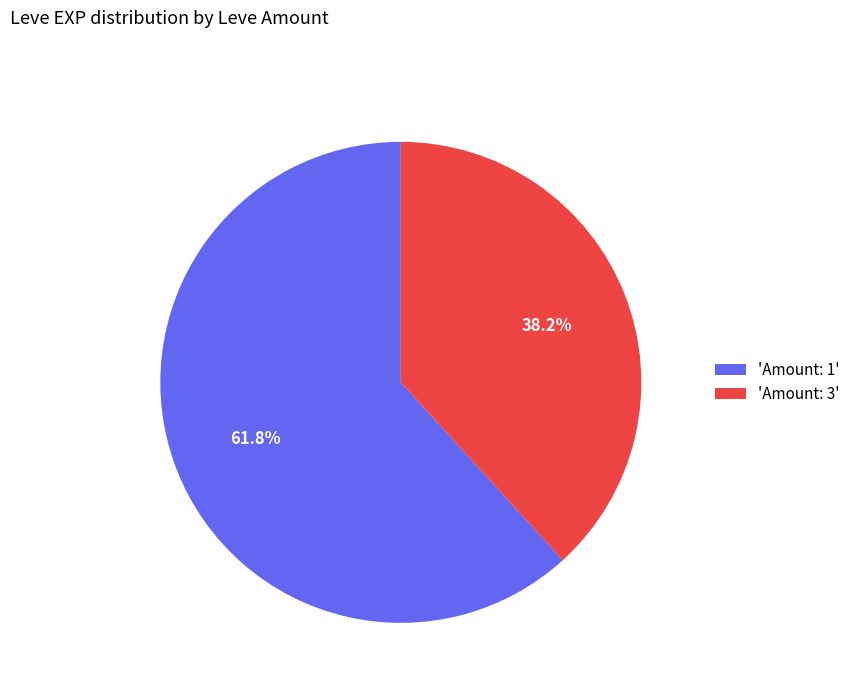

What percentage is NOT represented by 'Amount: 3'?

61.8%